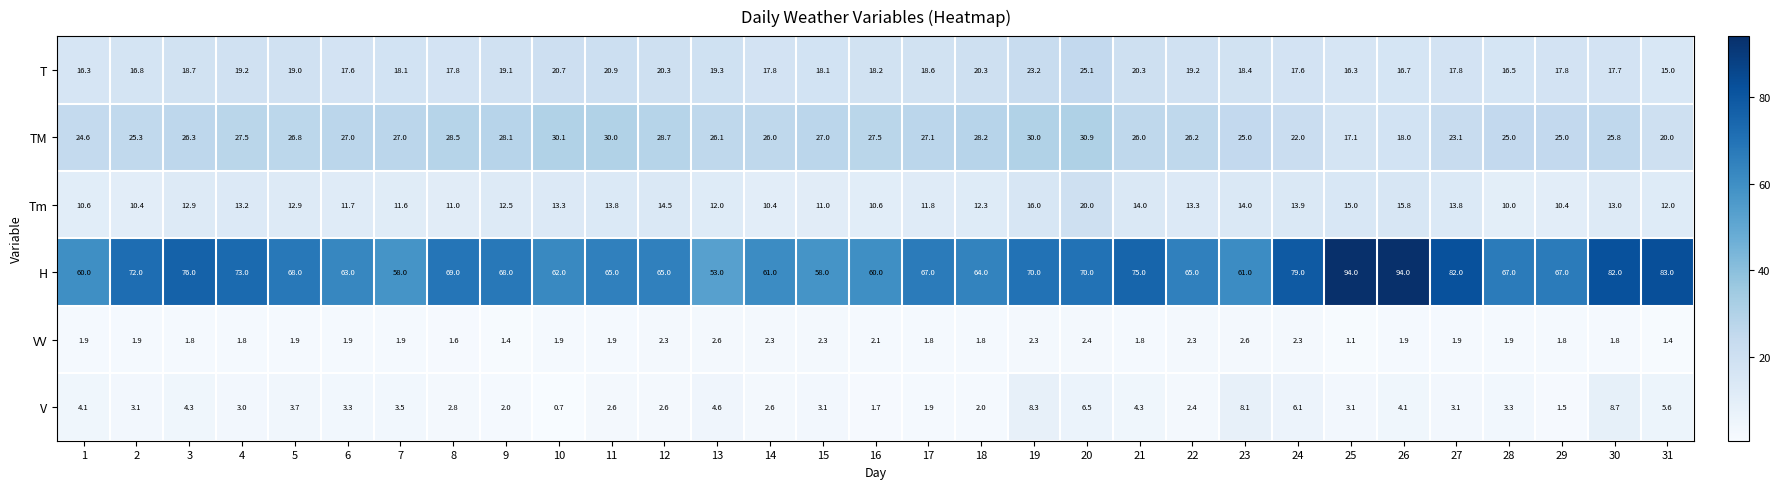

Which category has the lowest value across all series?

10